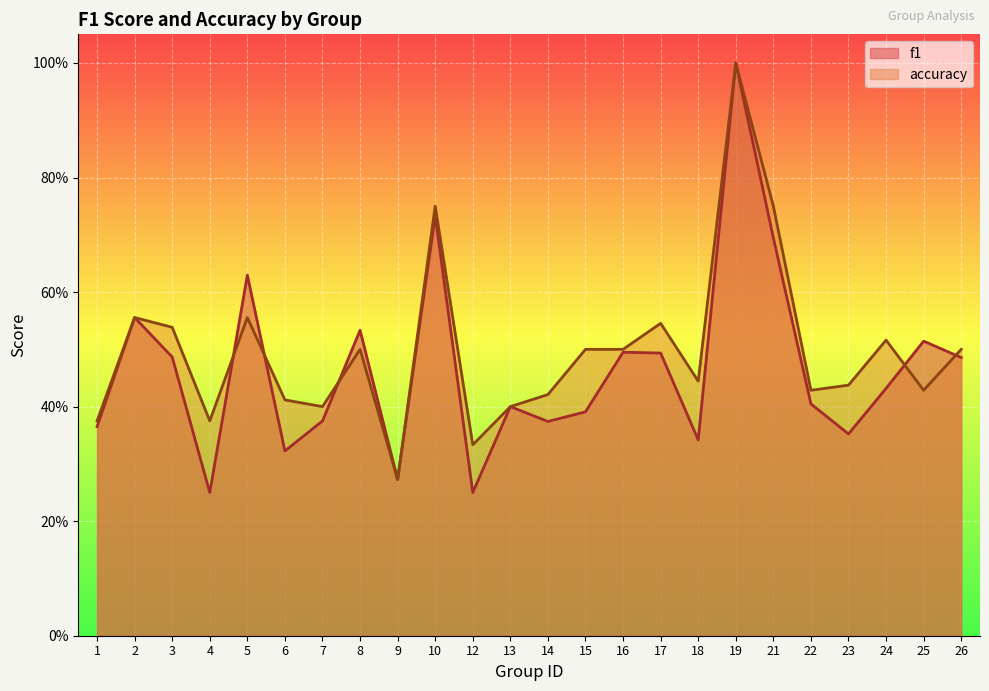

Reading left to right, extract all data points from this chart.

f1: 1=0.4	2=0.6	3=0.5	4=0.2	5=0.6	6=0.3	7=0.4	8=0.5	9=0.3	10=0.7	12=0.2	13=0.4	14=0.4	15=0.4	16=0.5	17=0.5	18=0.3	19=1.0	21=0.7	22=0.4	23=0.4	24=0.4	25=0.5	26=0.5
accuracy: 1=0.4	2=0.6	3=0.5	4=0.4	5=0.6	6=0.4	7=0.4	8=0.5	9=0.3	10=0.8	12=0.3	13=0.4	14=0.4	15=0.5	16=0.5	17=0.5	18=0.4	19=1.0	21=0.8	22=0.4	23=0.4	24=0.5	25=0.4	26=0.5